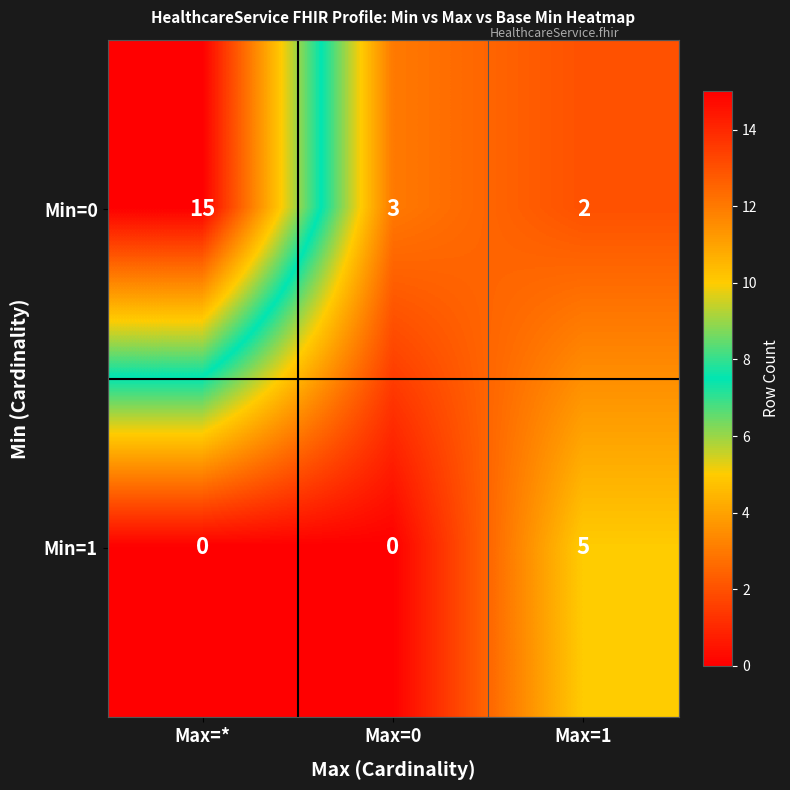

The Min=1 series shows 2 at Max=*. True or false?

False